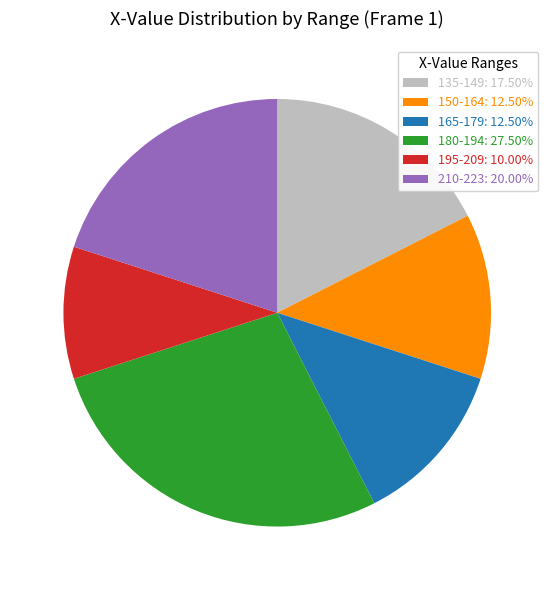

What is the ratio of the value at 165-179: 12.50% to the value at 150-164: 12.50%?

1.0